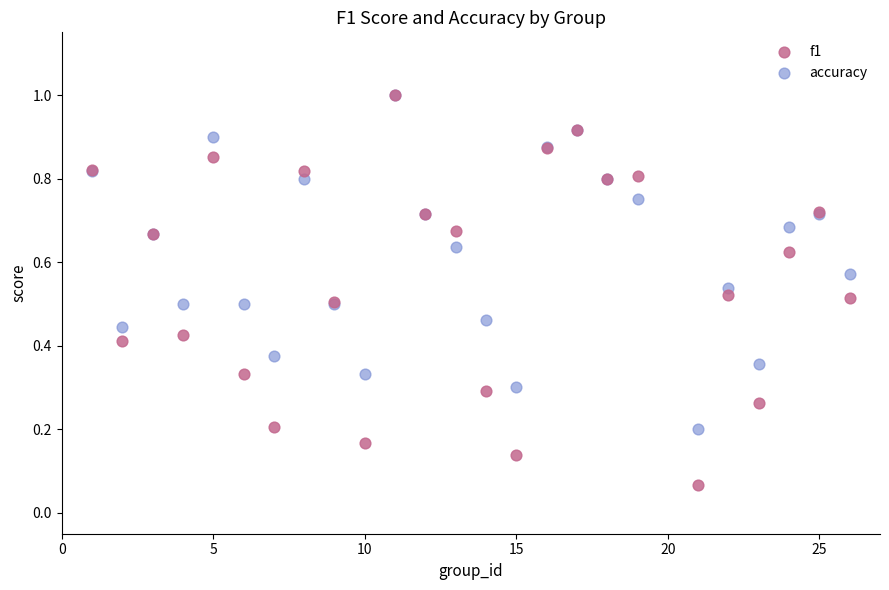

What are all the series names shown in the legend?

f1, accuracy